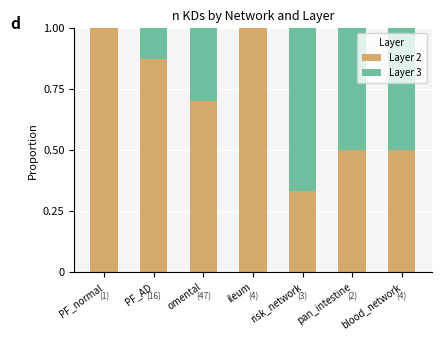

What is the maximum value for Layer 2?

1.0